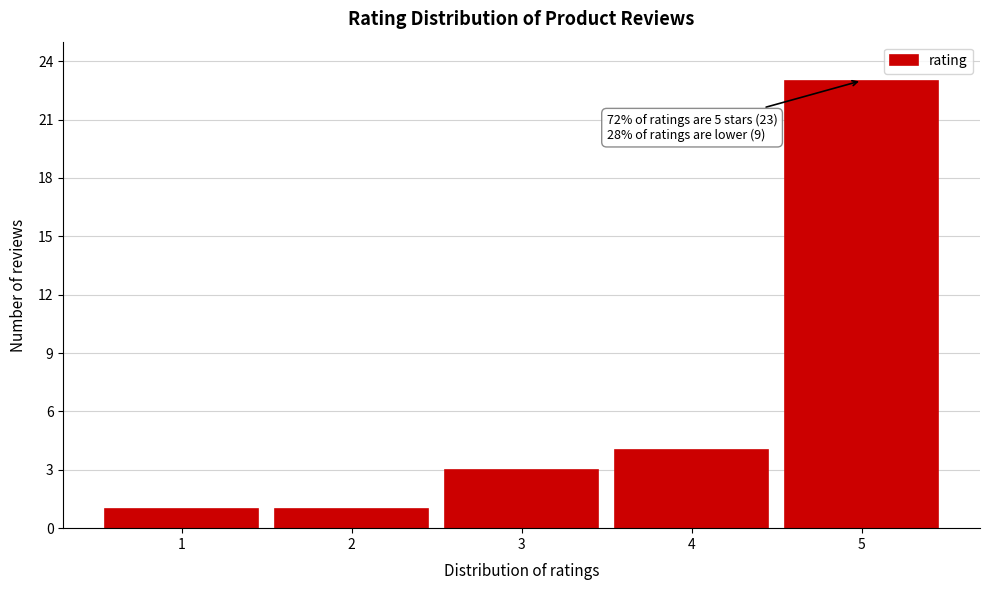

Reading left to right, list all the values displayed in this chart.

1	1	3	4	23